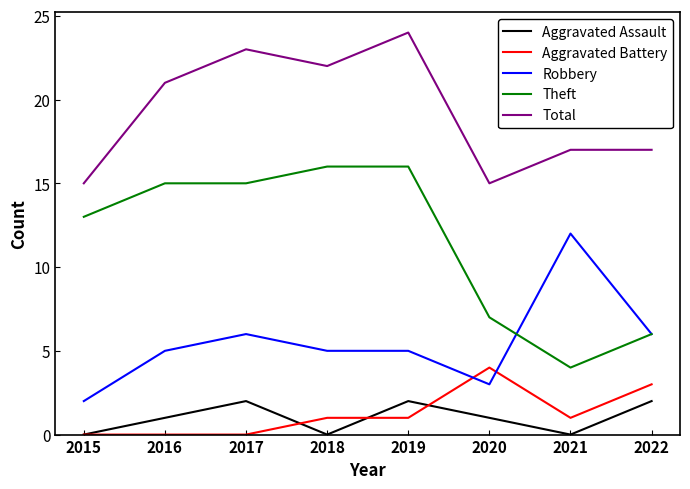

How many Aggravated Battery values are between 0 and 3?

7